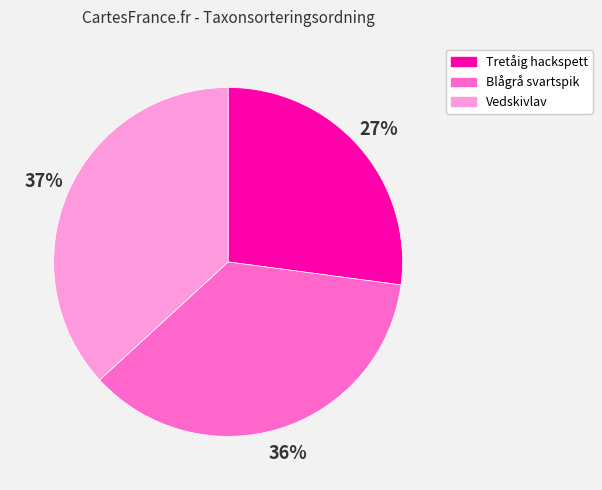

What percentage is the Blågrå svartspik slice, to the nearest percent?

36%